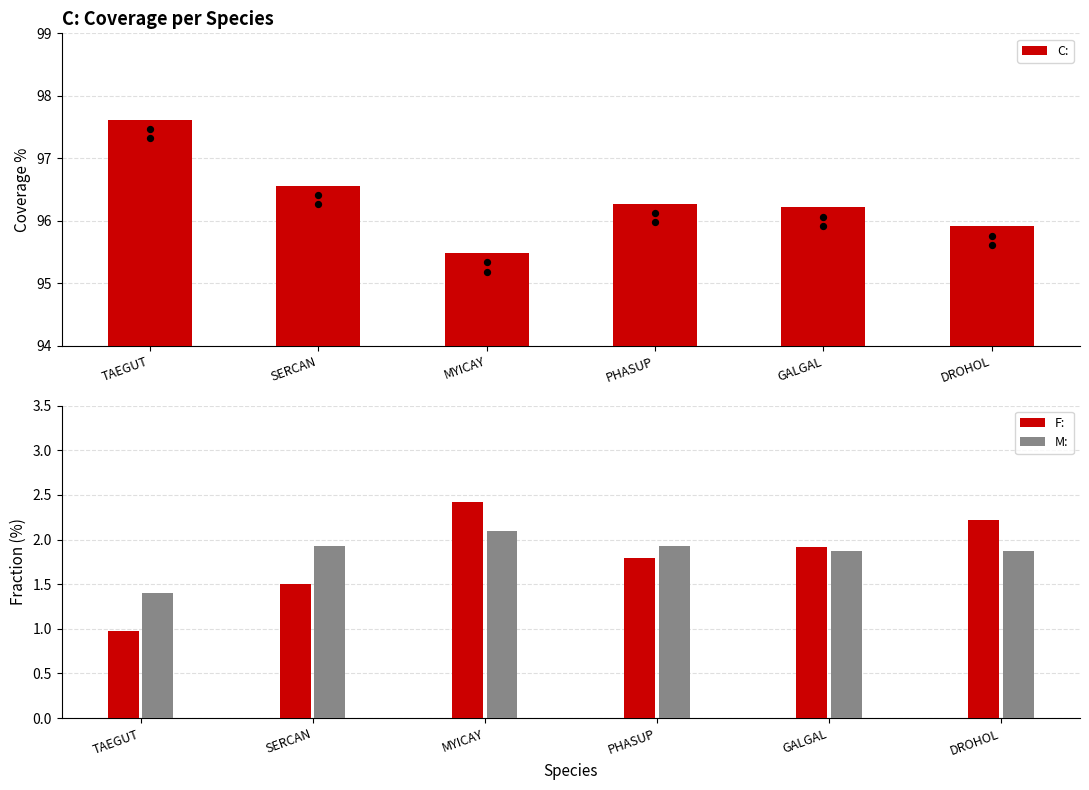

Which series has the largest Y range (max minus min)?

C: